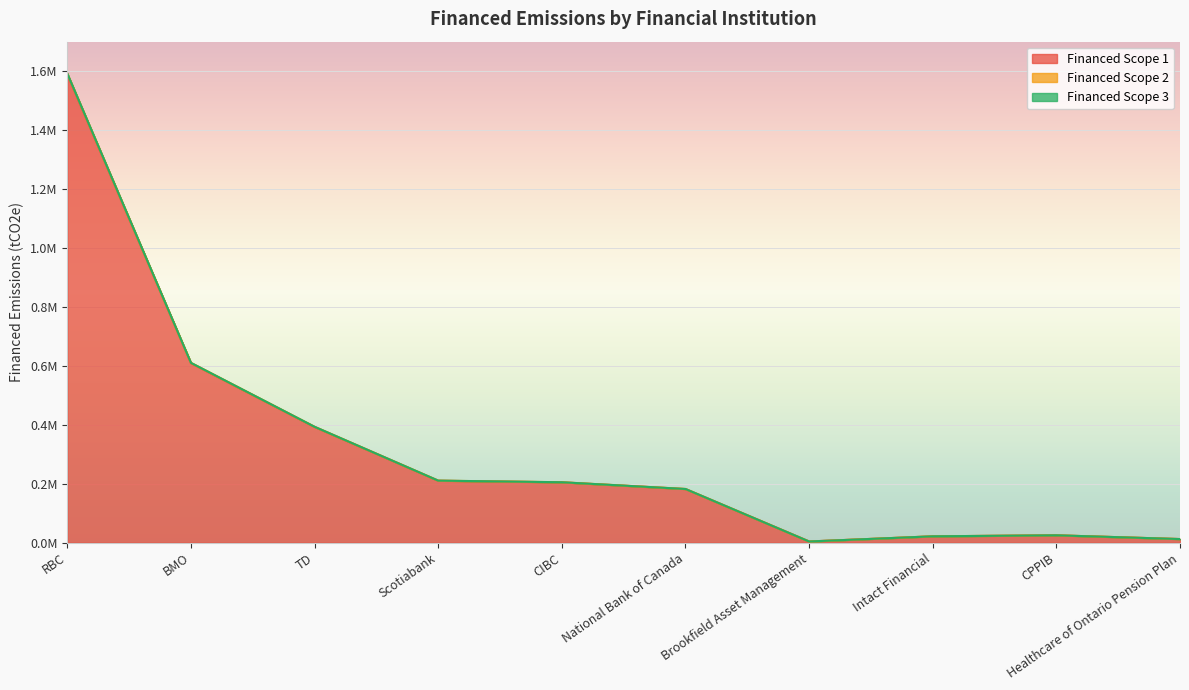

Rank the categories by Financed Scope 2 value from highest to lowest.

RBC, BMO, TD, Scotiabank, CIBC, National Bank of Canada, CPPIB, Intact Financial, Healthcare of Ontario Pension Plan, Brookfield Asset Management